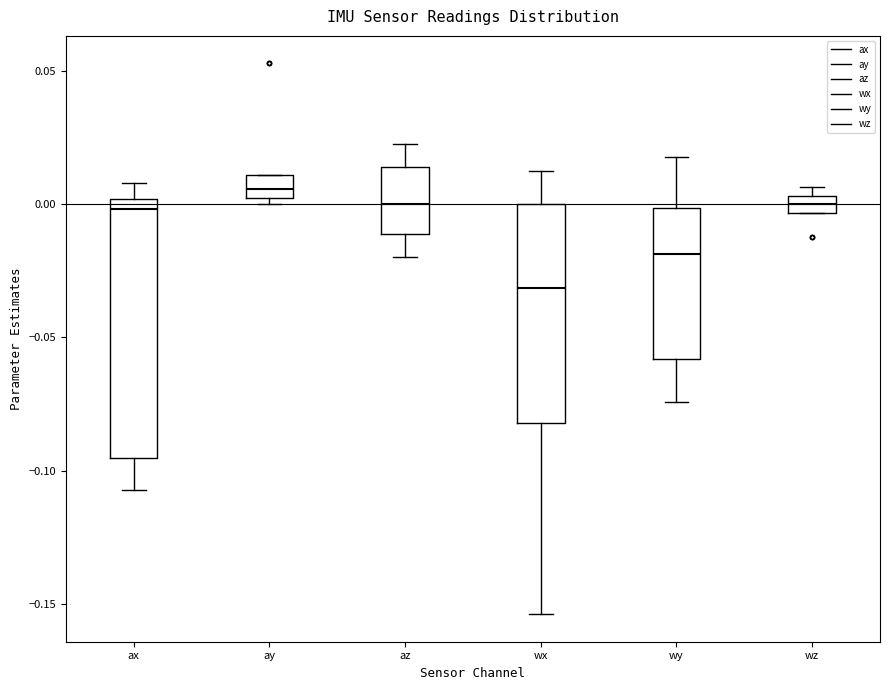

Where is the upper edge of the box for ay on the y-axis? The values are not printed on the chart, so give them approximately, as read against the axis.

0.010